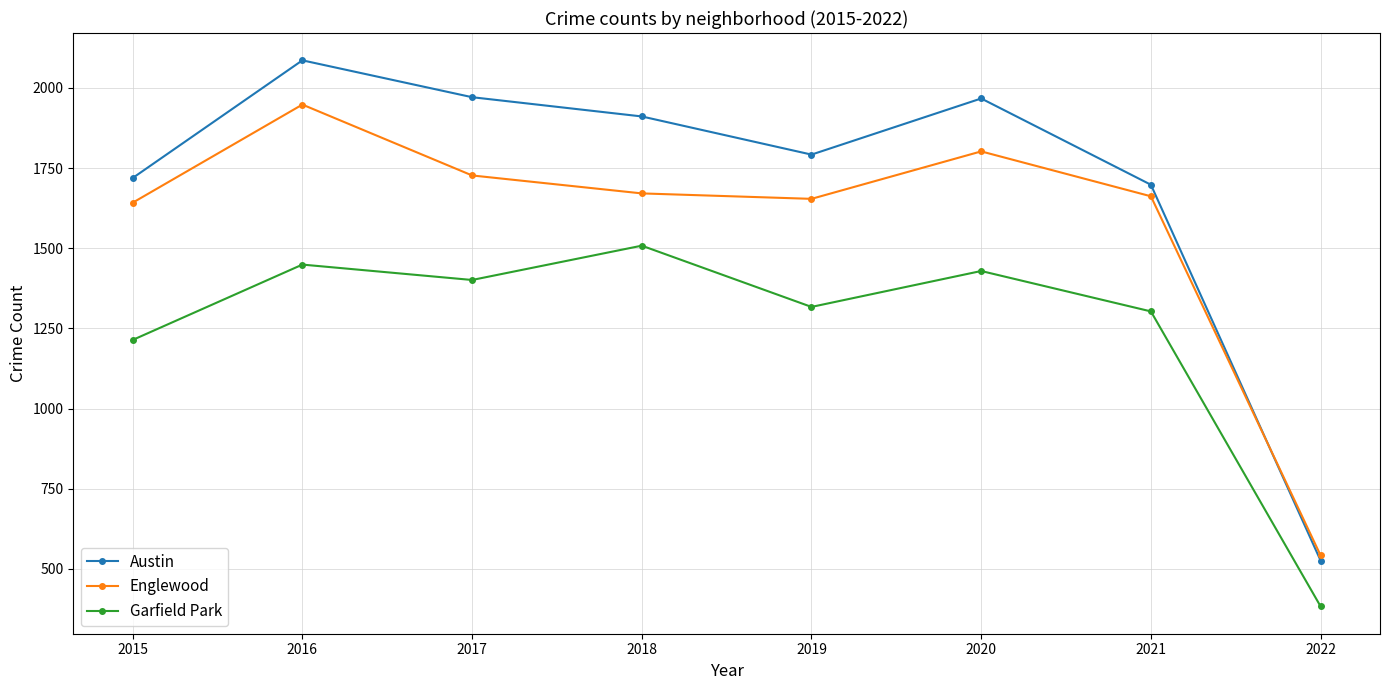

What is the minimum value for Englewood?

542